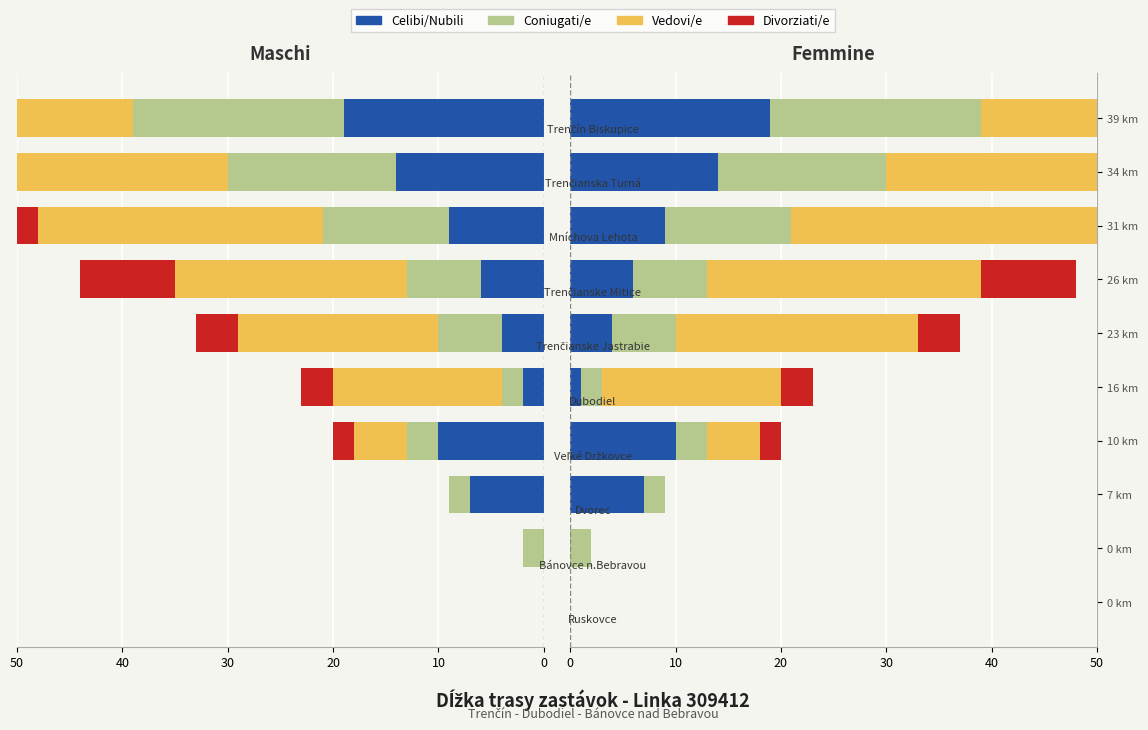

How many data points in Celibi/Nubili are above 7?

4